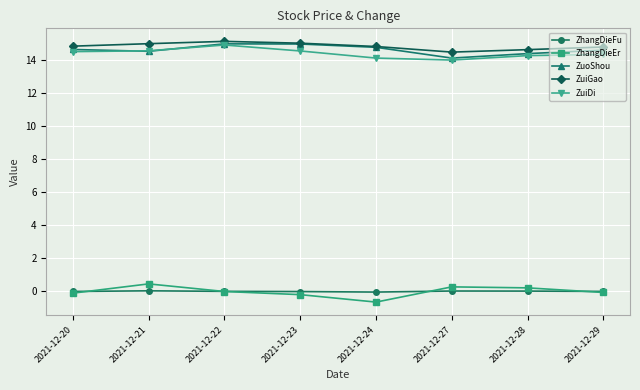

Which series has the largest total across all categories?

ZuiGao